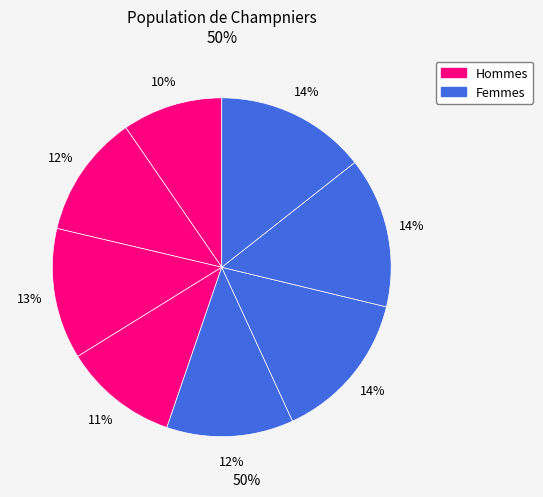

How many segments does this pie chart have?

8